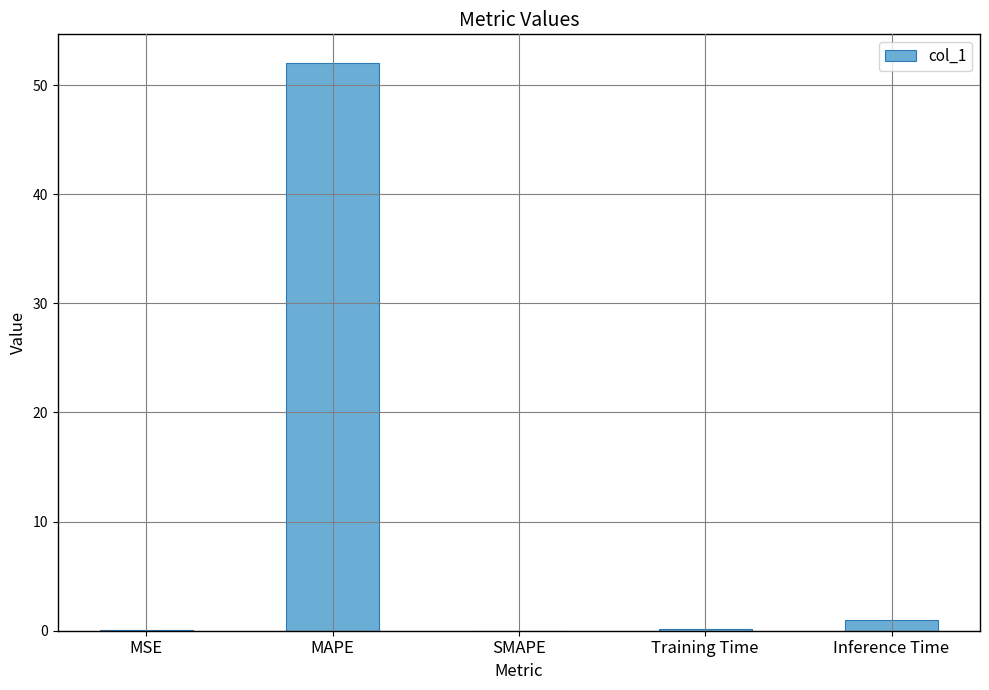

What is the maximum value shown in the chart?

52.1